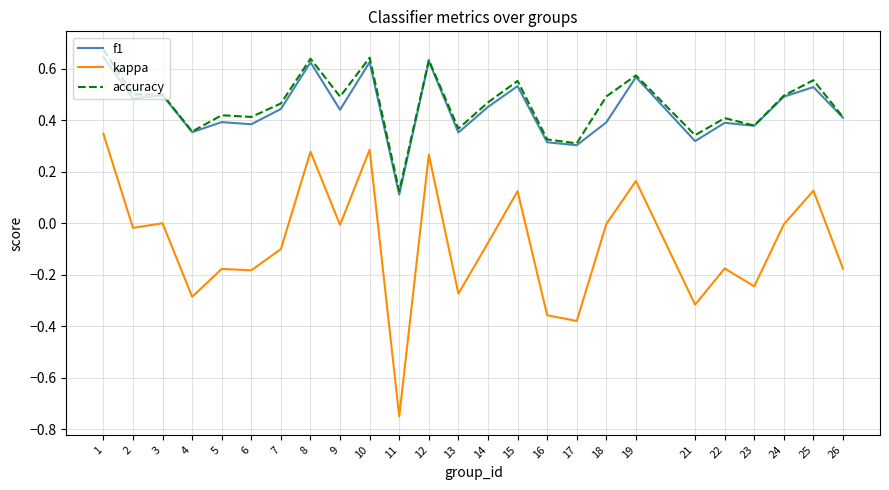

Rank the series by their maximum value, from highest to lowest.

accuracy, f1, kappa